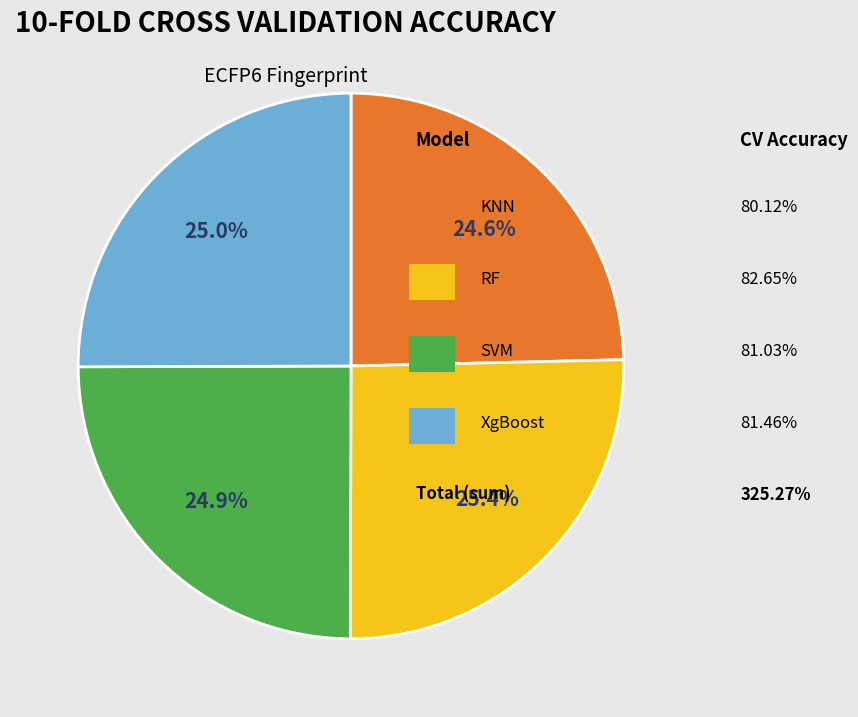

To the nearest percent, what is the average slice percentage?

25%